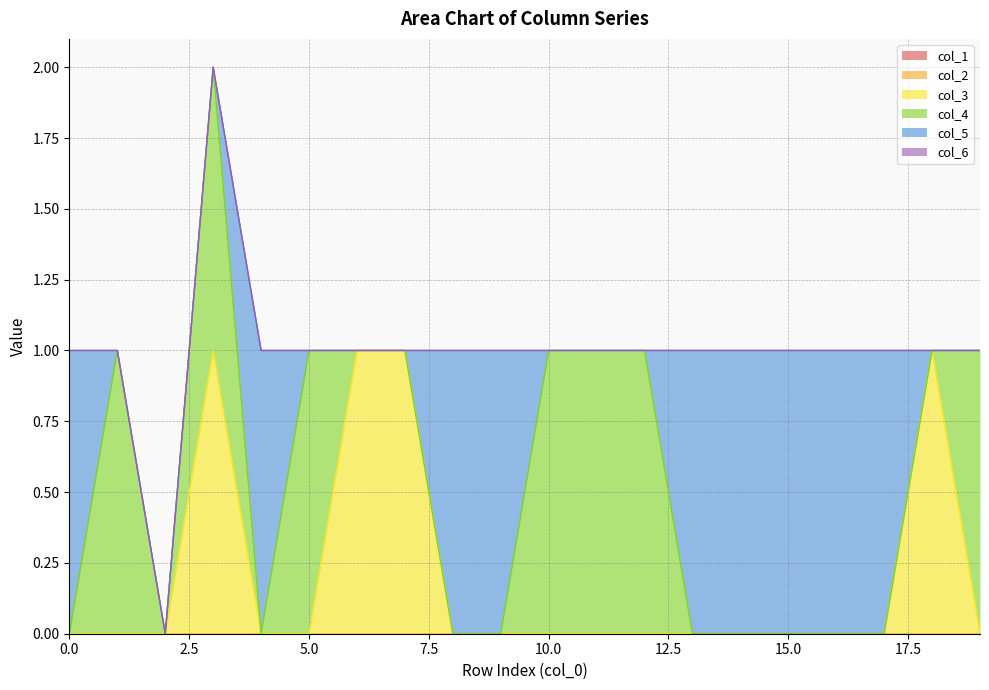

What is the total value across all series at 10?

1